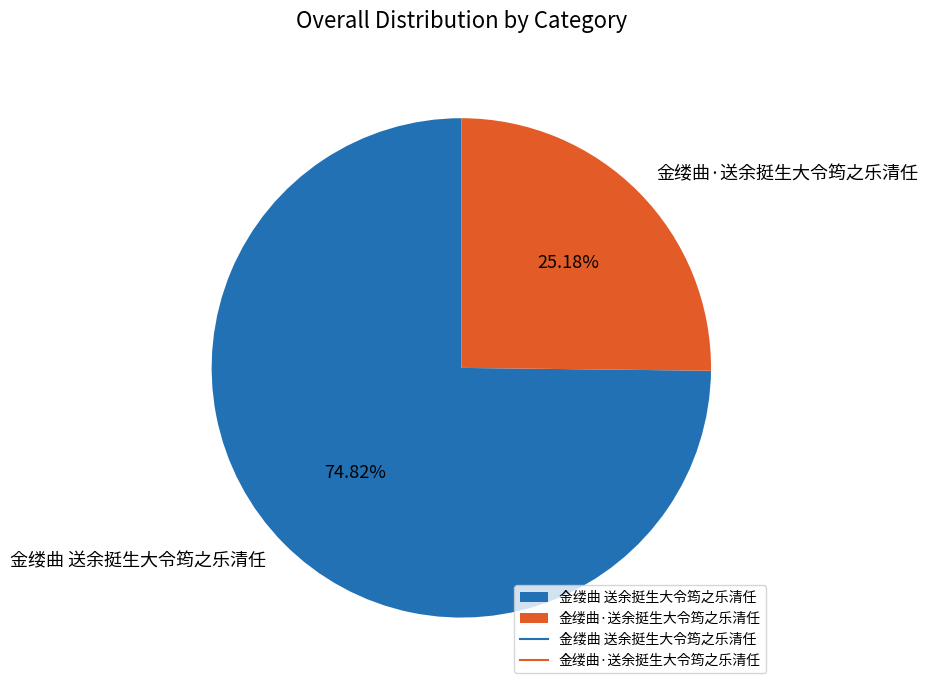

How many slices are in this pie chart?

2